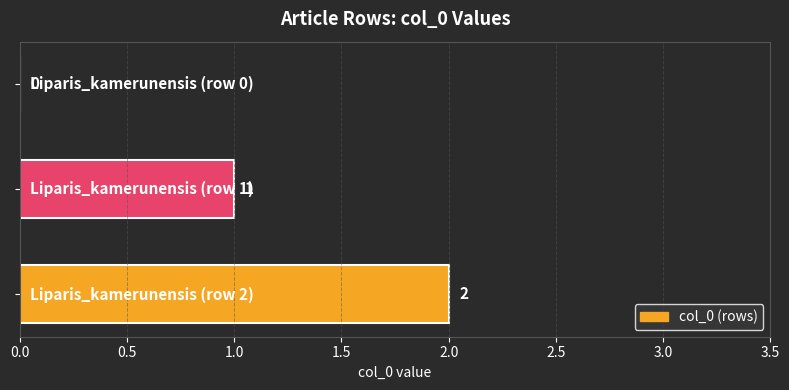

What is the sum of all values?

3